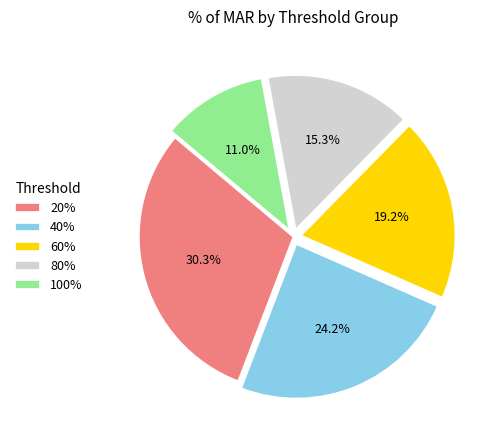

Which category has the smallest portion of the pie?

100%